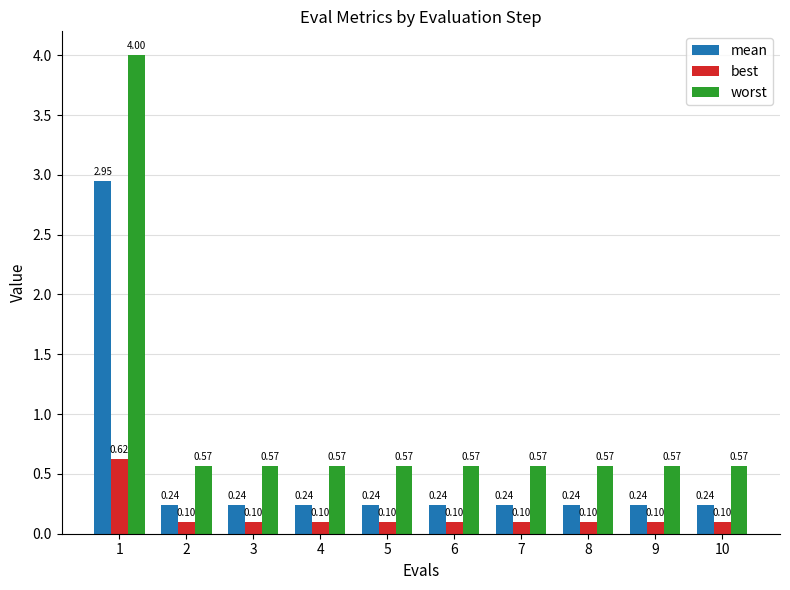

Which series has the widest spread of values?

worst